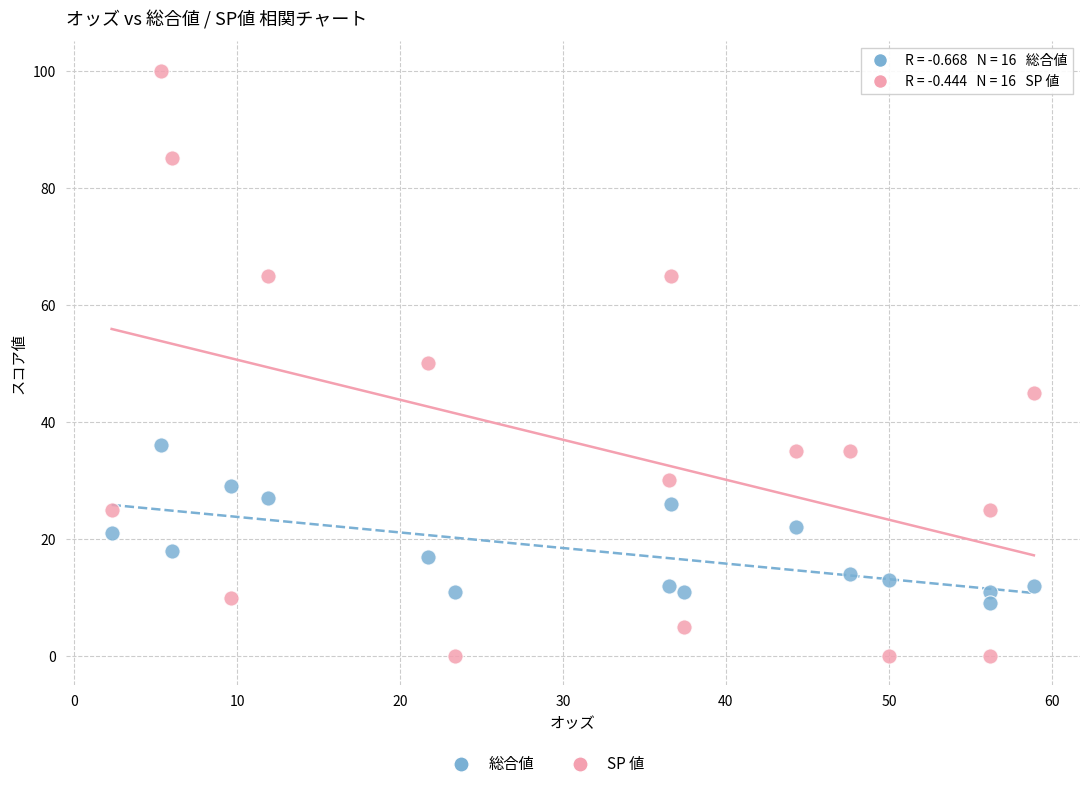

Which series reaches the maximum Y coordinate?

SP 値